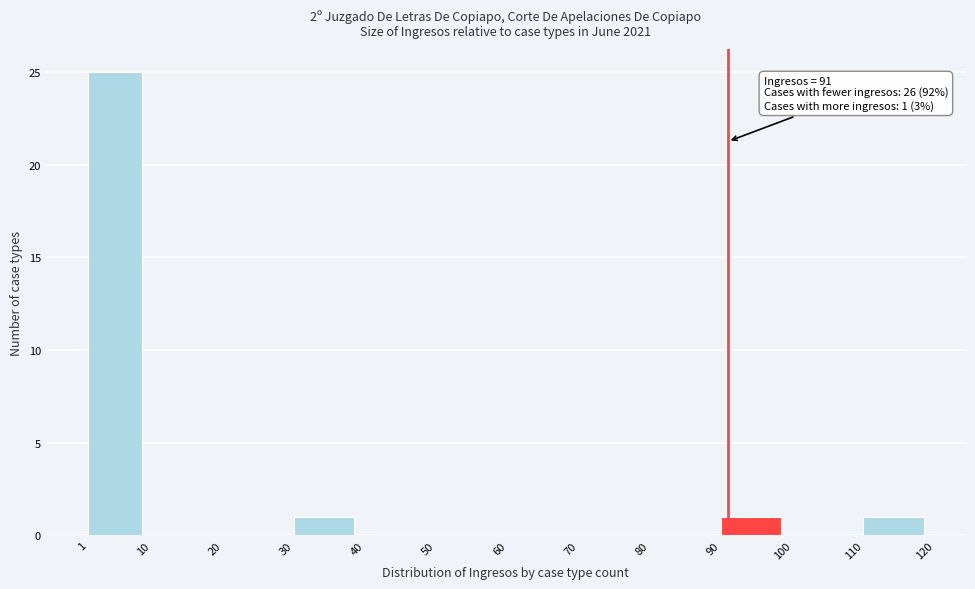

Which range on the x-axis has the tallest bar?

1 to 10